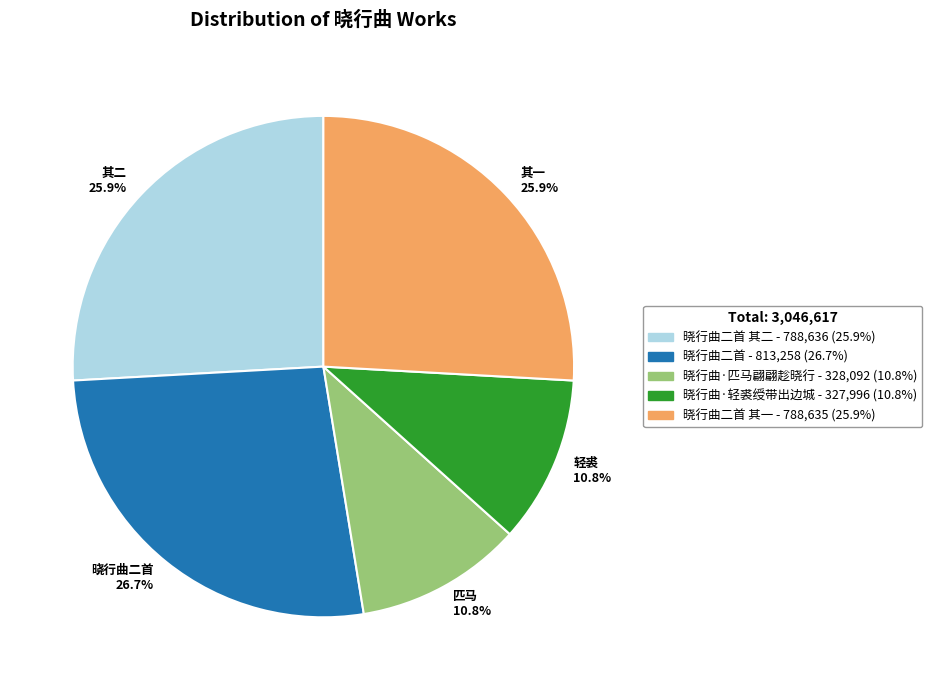

Which category has the biggest portion of the pie?

晓行曲二首 26.7%